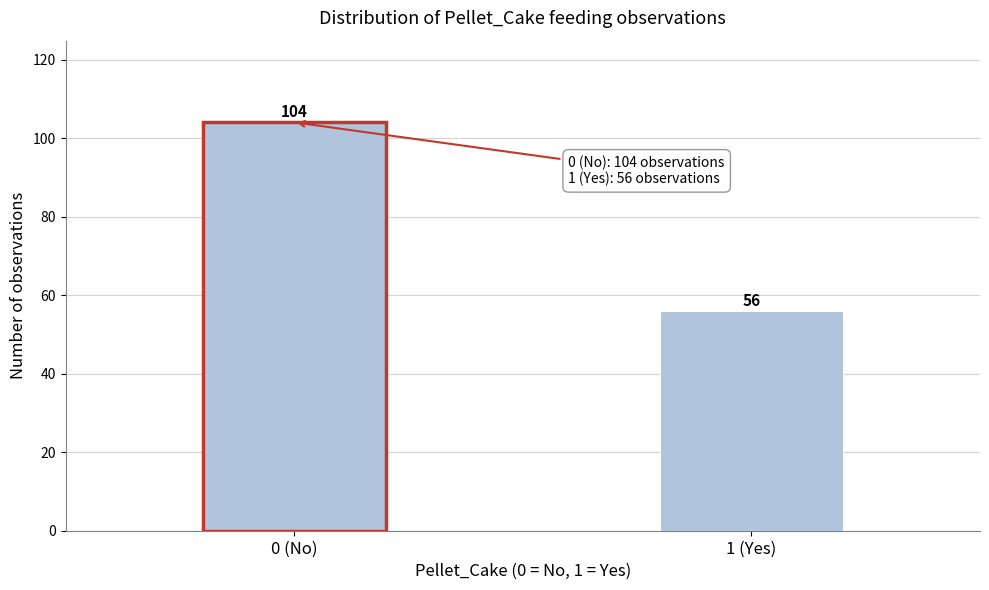

Reading left to right, what are all the values shown in this chart?

104	56